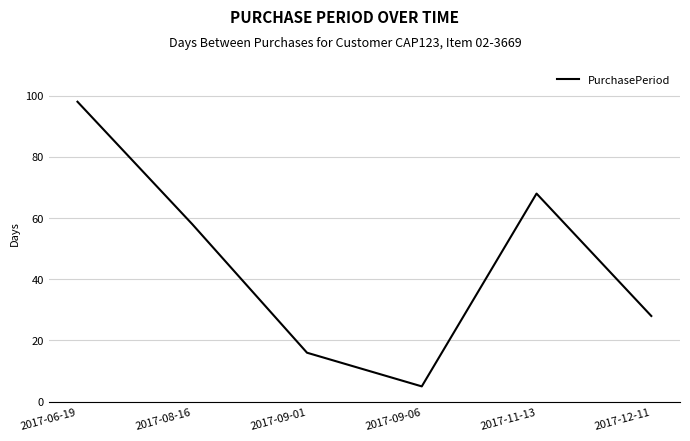

Count the number of categories in the chart.

6